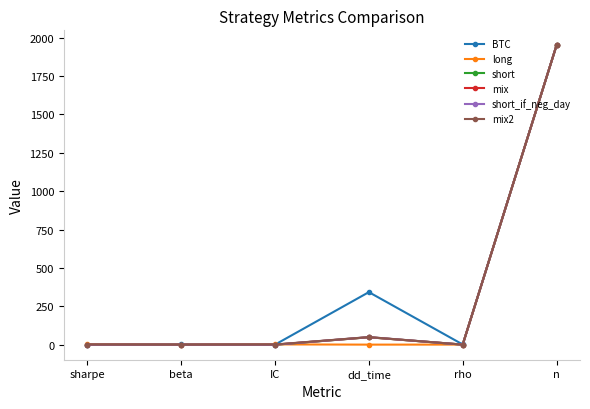

Is it true that mix equals 2755.7 at n?

False